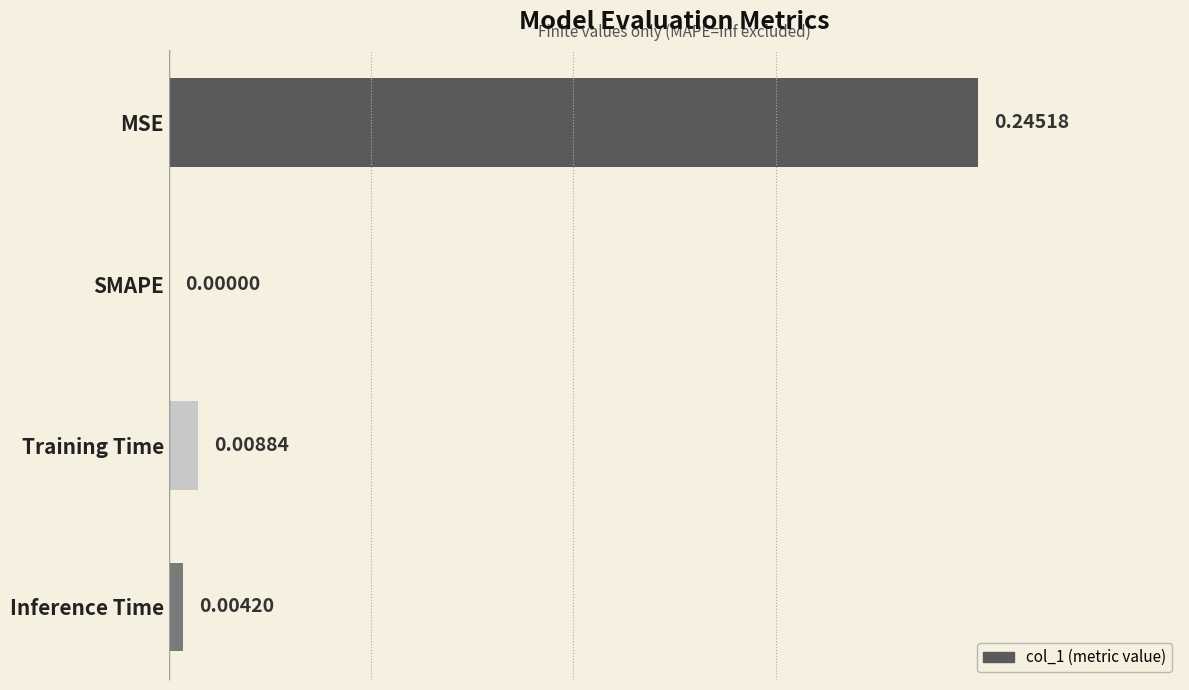

What is the sum of all values?

0.3